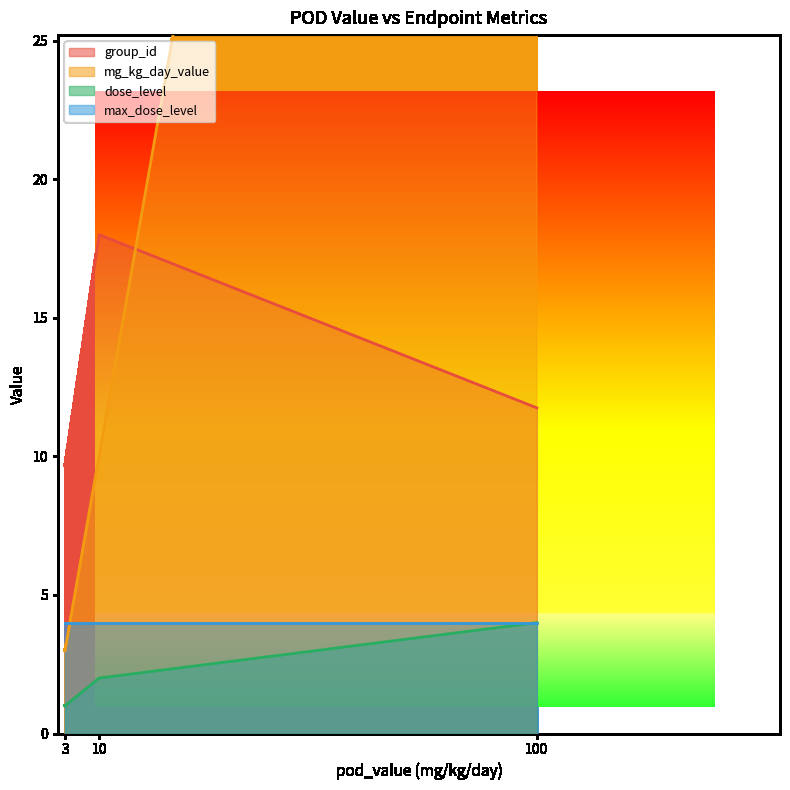

True or false: max_dose_level and group_id intersect in this chart.

False